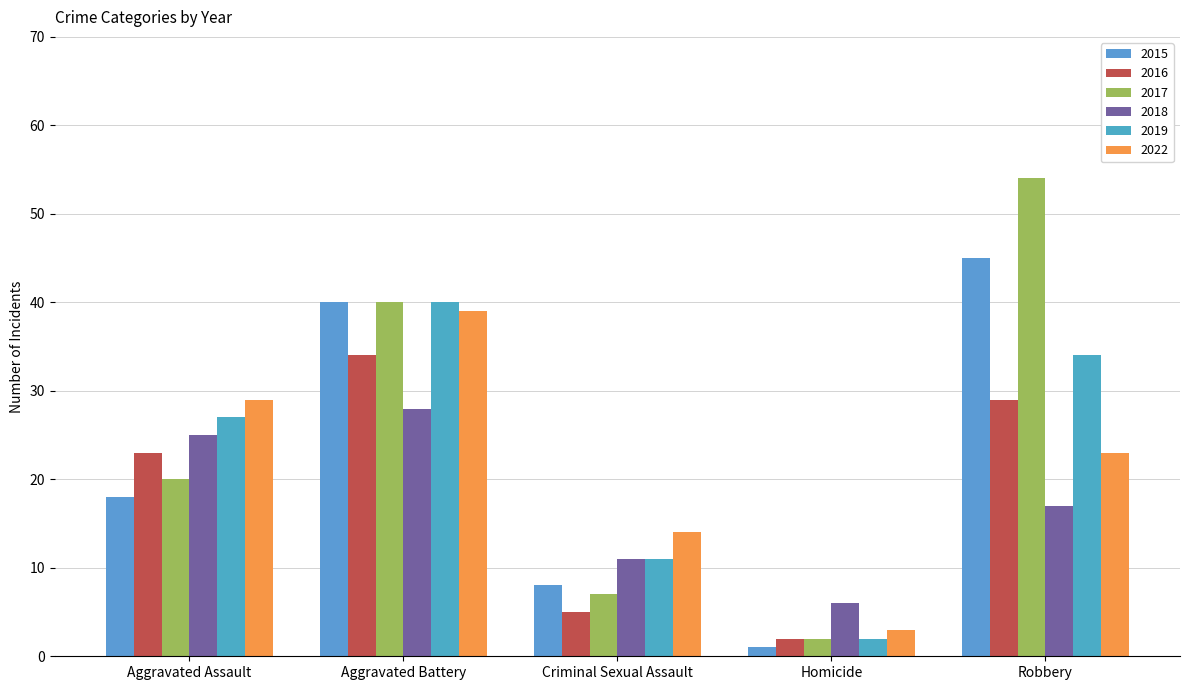

At which category is the sum across all series the highest?

Aggravated Battery